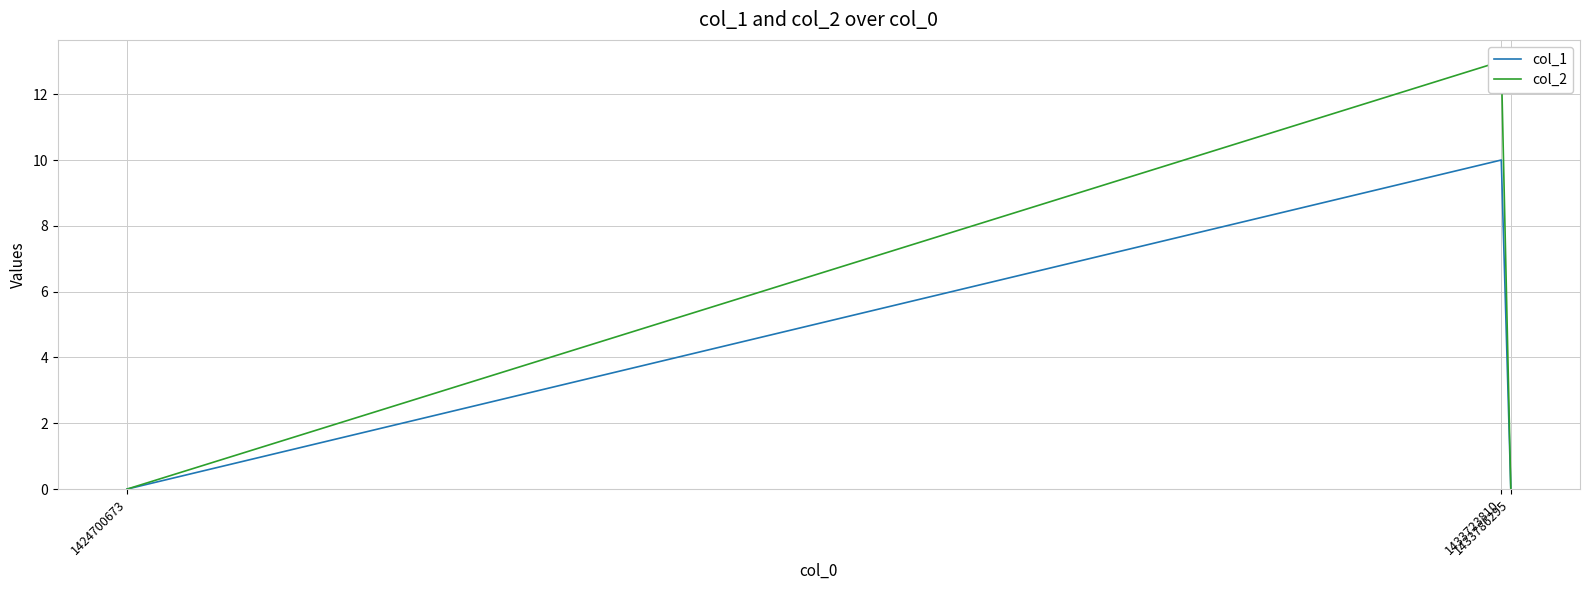

Reading left to right, what are all the values shown in this chart?

col_1: 1424700673=0	1433723810=10	1433786295=0
col_2: 1424700673=0	1433723810=13	1433786295=0